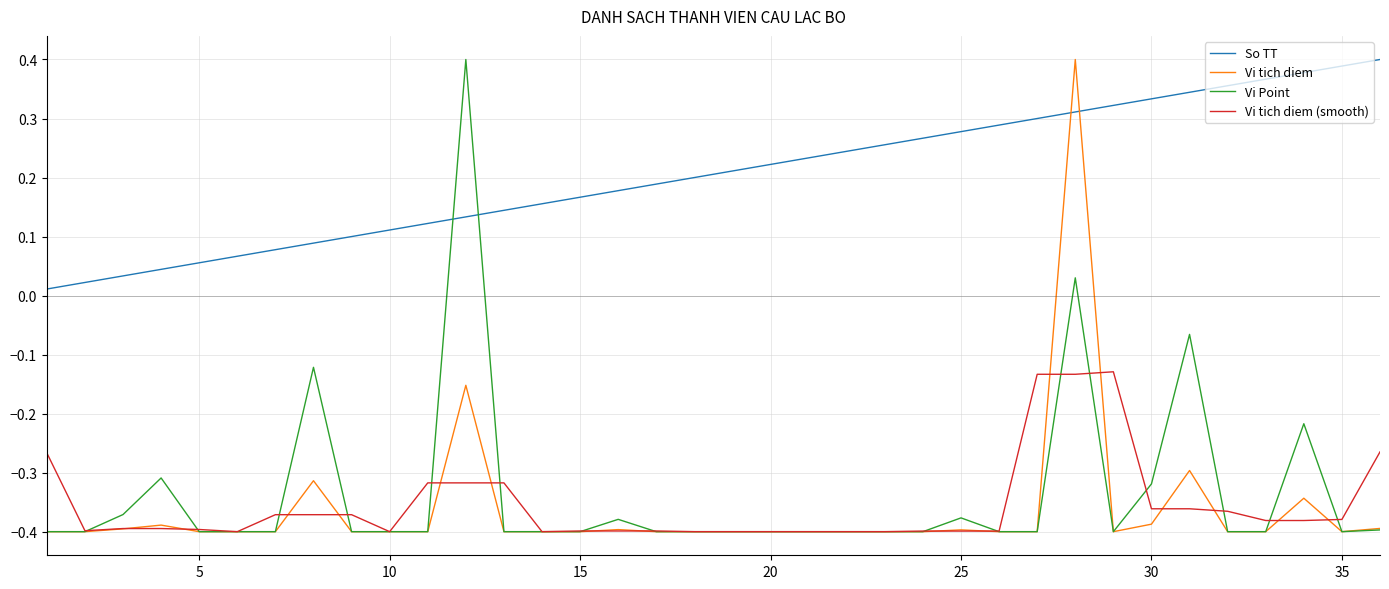

Which series ends up on top after the final intersection of Vi tich diem and Vi tich diem (smooth)?

Vi tich diem (smooth)